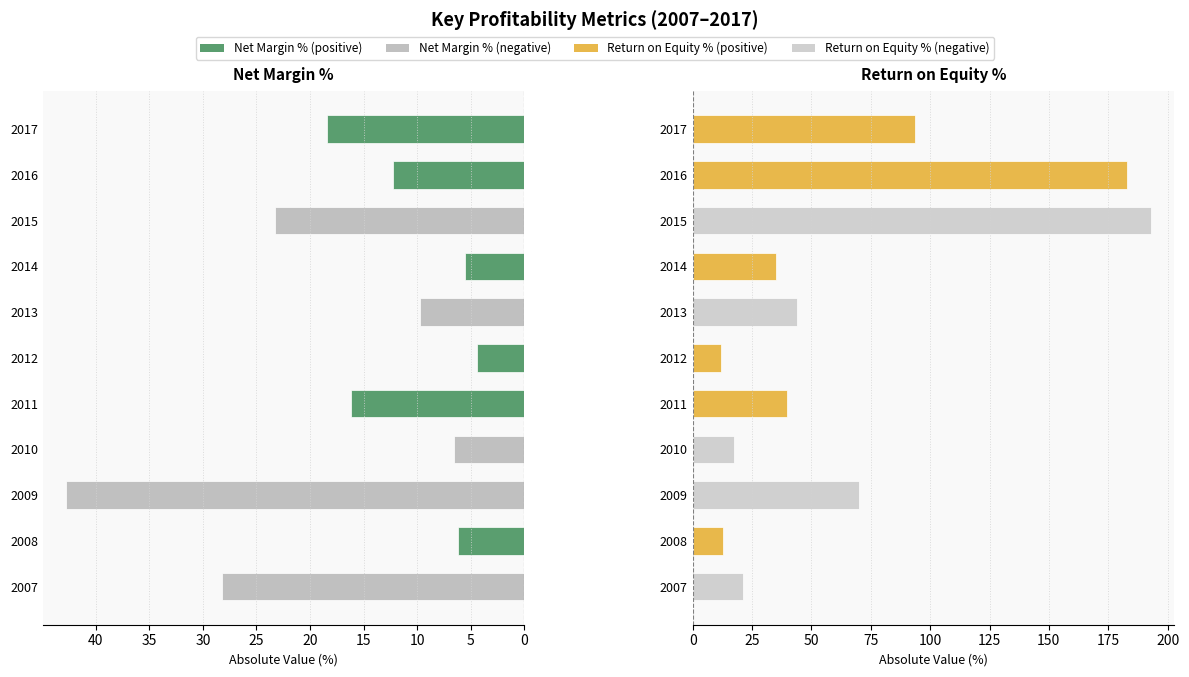

What is the average value of the Return on Equity % series?

65.7